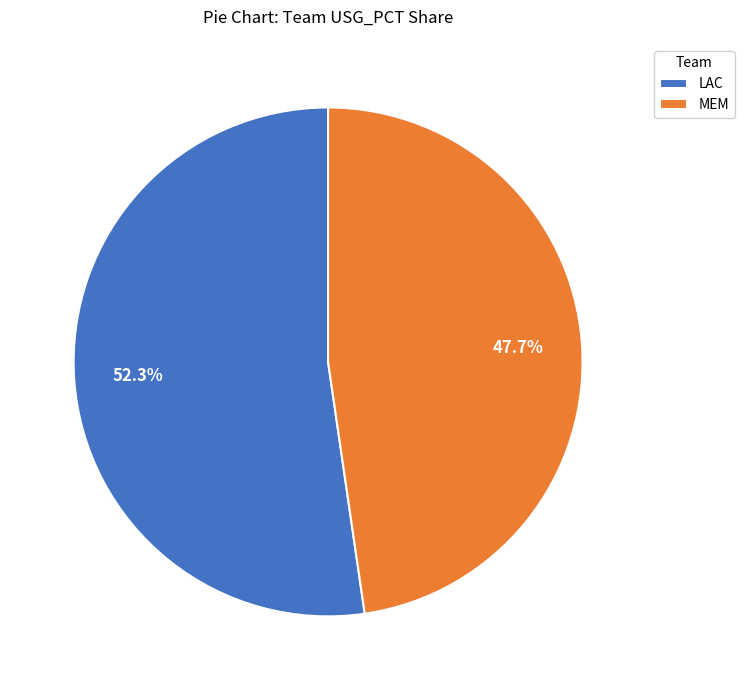

Is the sum of MEM and LAC greater than half?

Yes